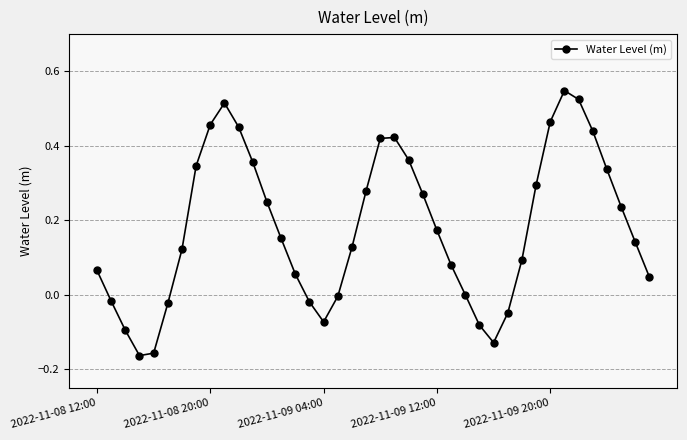

Count the number of categories in the chart.

40